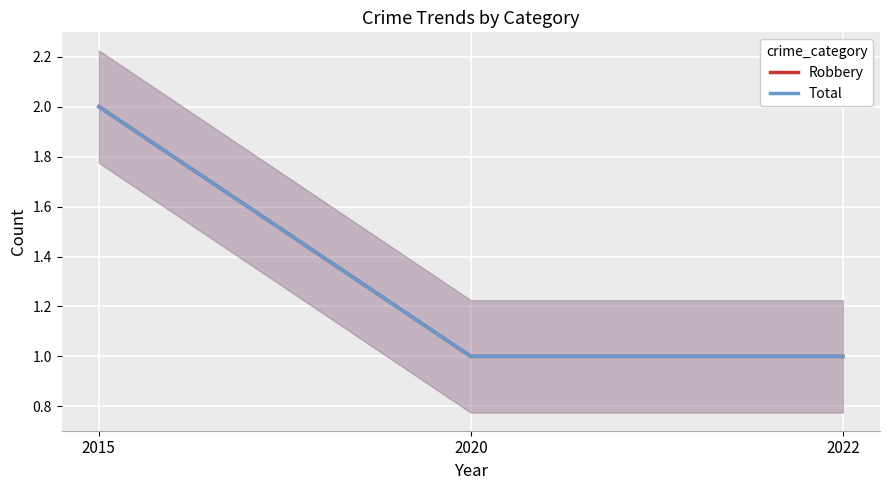

What is the average value of the Robbery series?

1